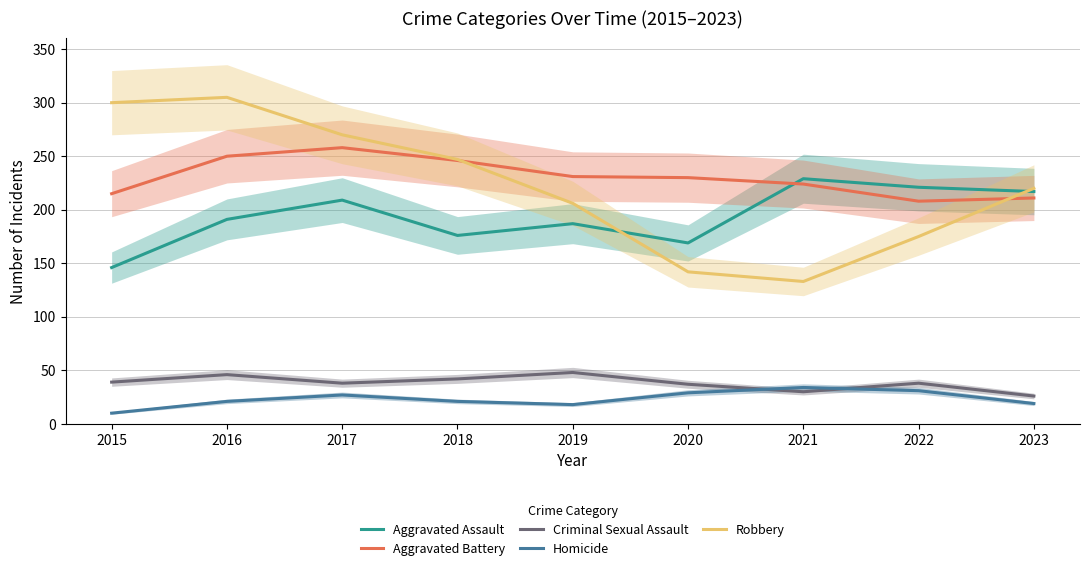

Does the chart display data point markers on the line(s)?

No